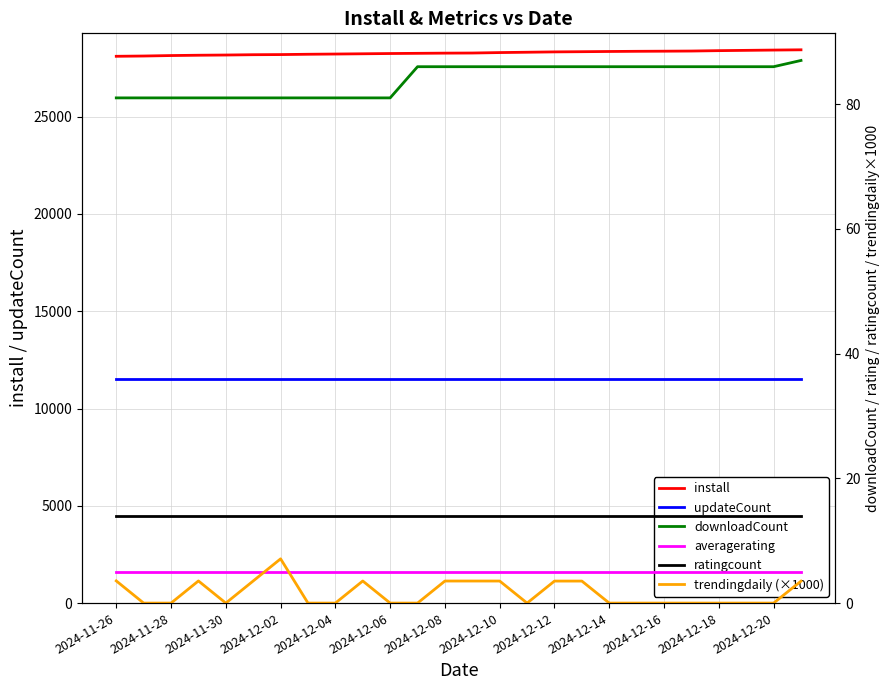

What is the greatest value displayed?

28437.0